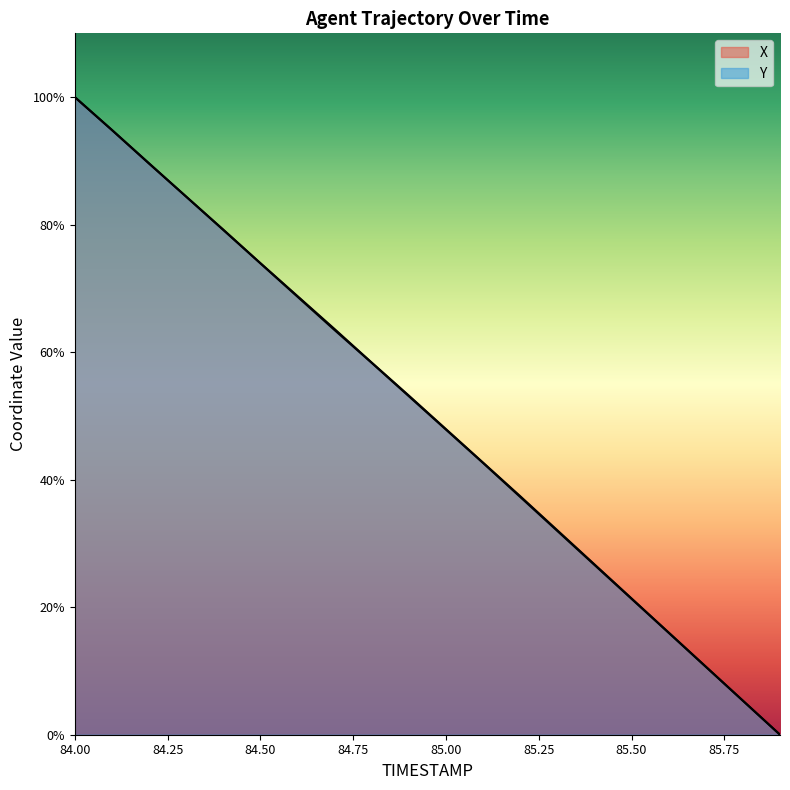

Reading left to right, transcribe all the data shown in this chart.

X: 100.0	94.8	89.6	84.4	79.2	74.0	68.8	63.6	58.4	53.2	47.9	42.7	37.4	32.1	26.7	21.4	16.0	10.7	5.3	0.0
Y: 100.0	94.9	89.6	84.4	79.2	73.9	68.7	63.5	58.3	53.1	47.9	42.6	37.3	32.0	26.6	21.3	16.0	10.7	5.3	0.0